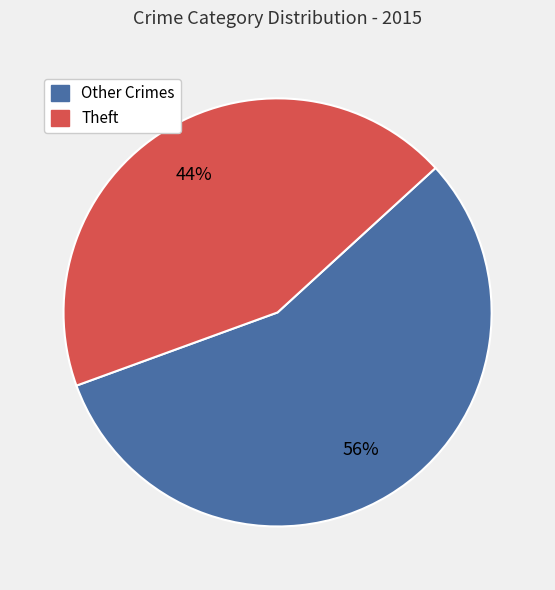

Does any single category account for the majority?

Yes